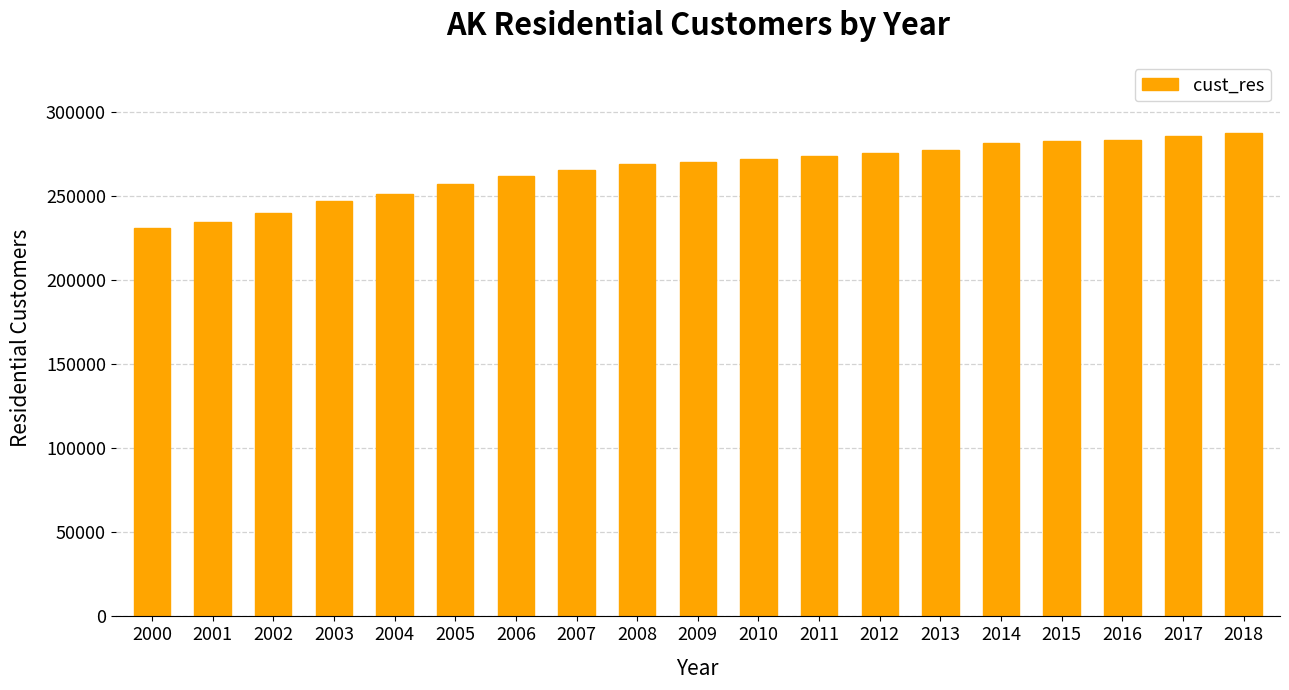

Approximately how many times larger is the value at 2006 compared to 2012?

0.9